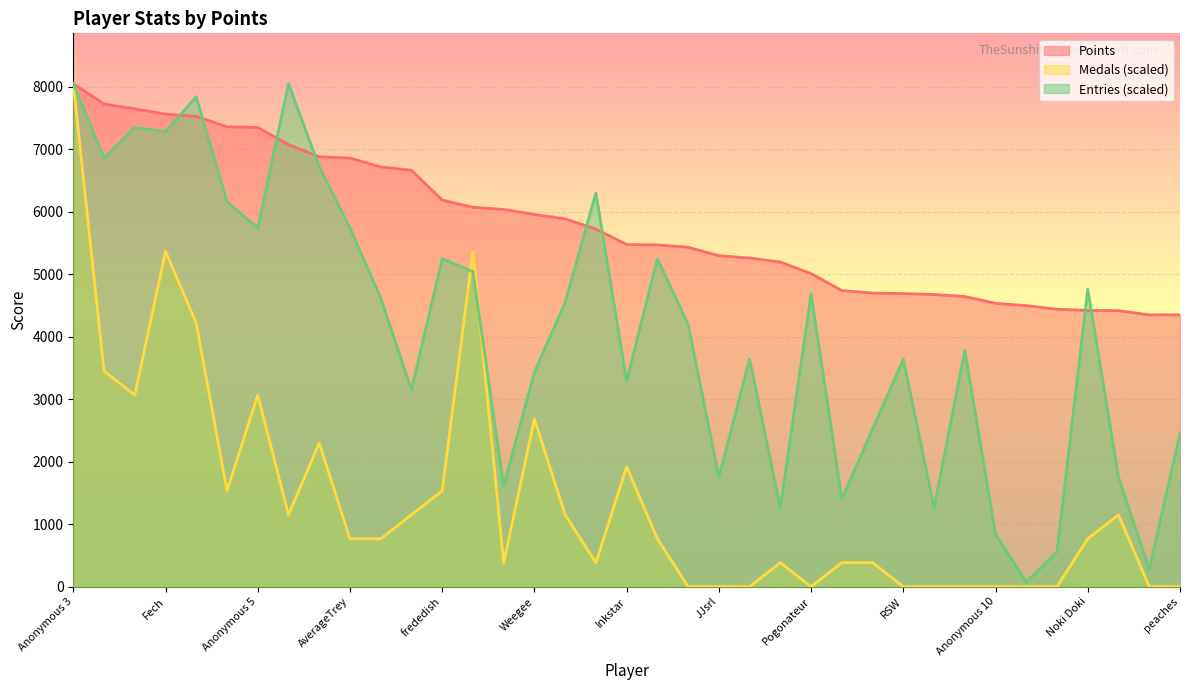

What is the average value of the Points series?

5809.2